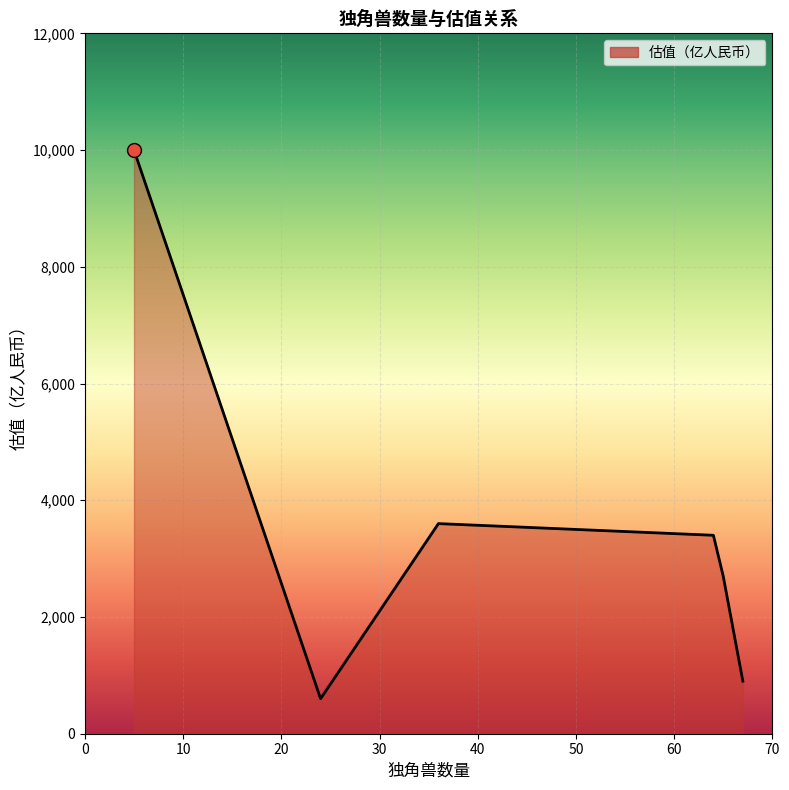

Reading right to left, list all the values displayed in this chart.

900	2700	3400	3600	600	10000